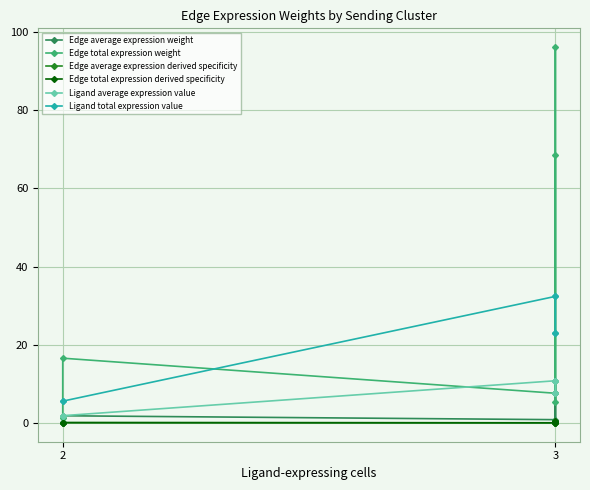

Is it true that Ligand total expression value equals 39.5 at 3?

False